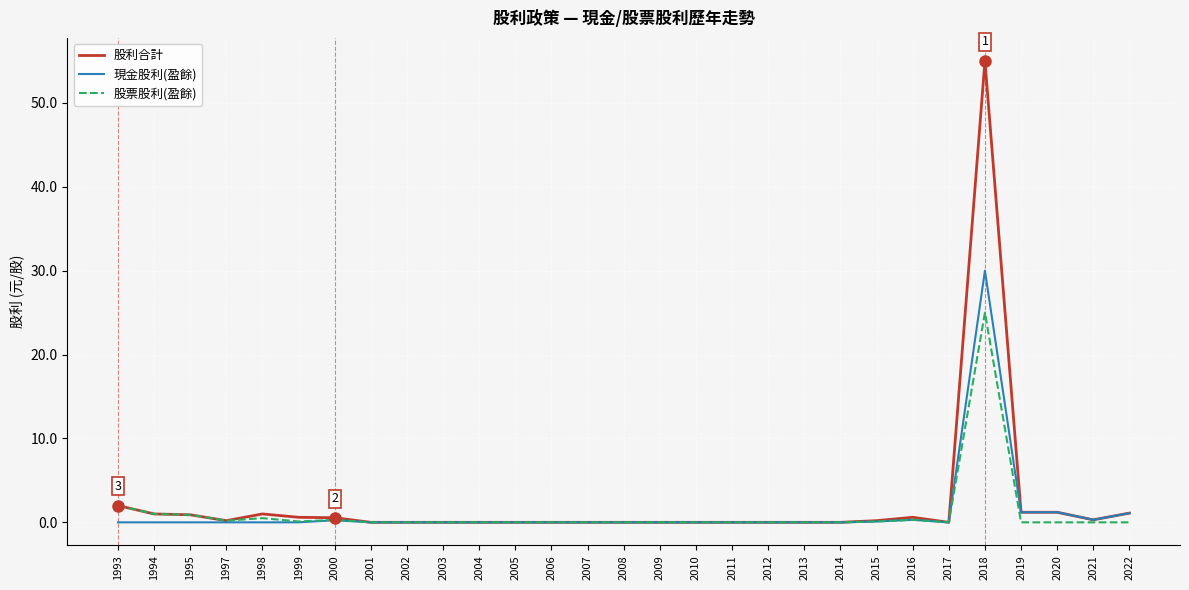

The value of 股利合計 at 2003 is -24.2. True or false?

False